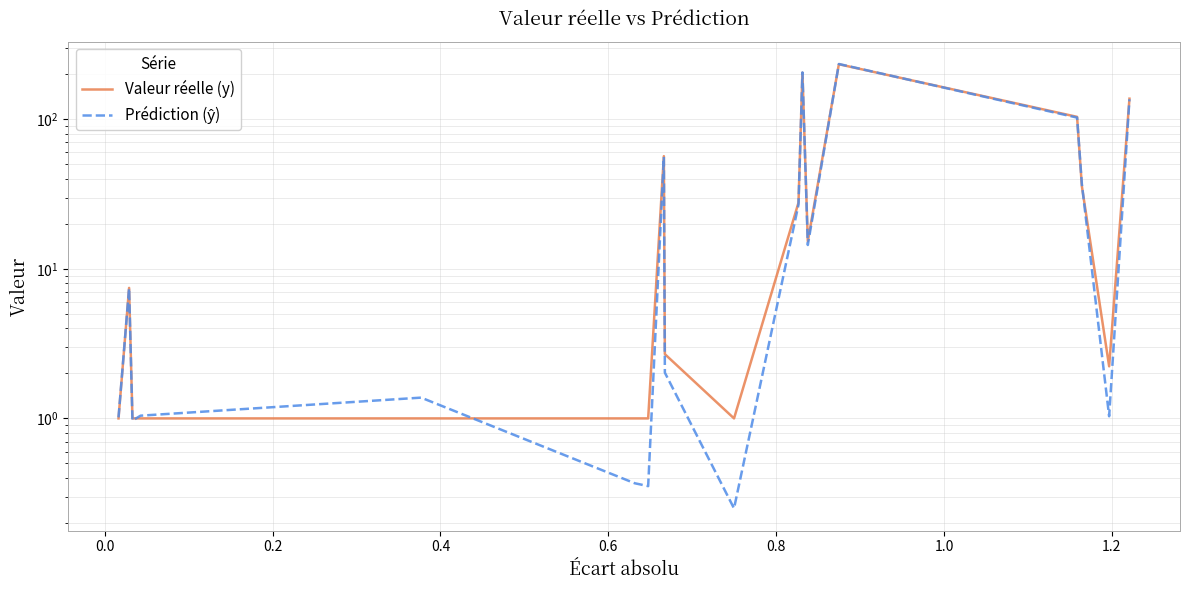

What is the value of the Valeur réelle (y) point at the 16th from the left?

233.5